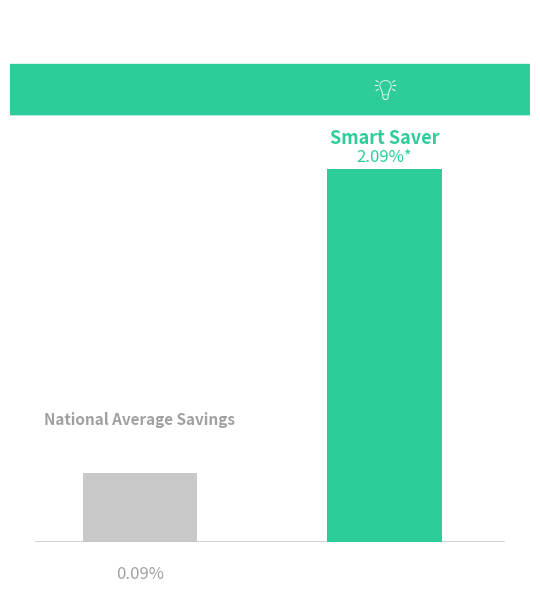

Are the bars grouped side by side (vs. stacked)?

Yes